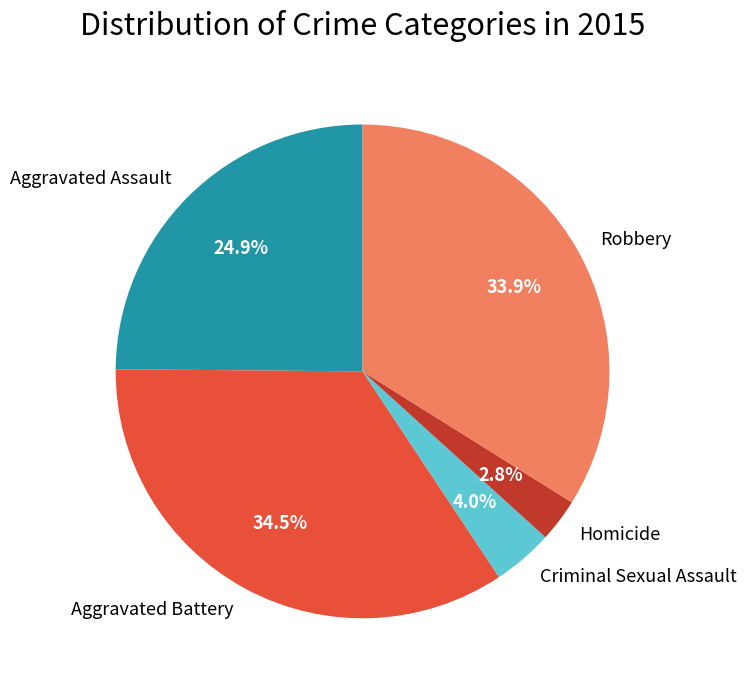

To the nearest percent, what is the combined percentage of Criminal Sexual Assault and Homicide?

7%